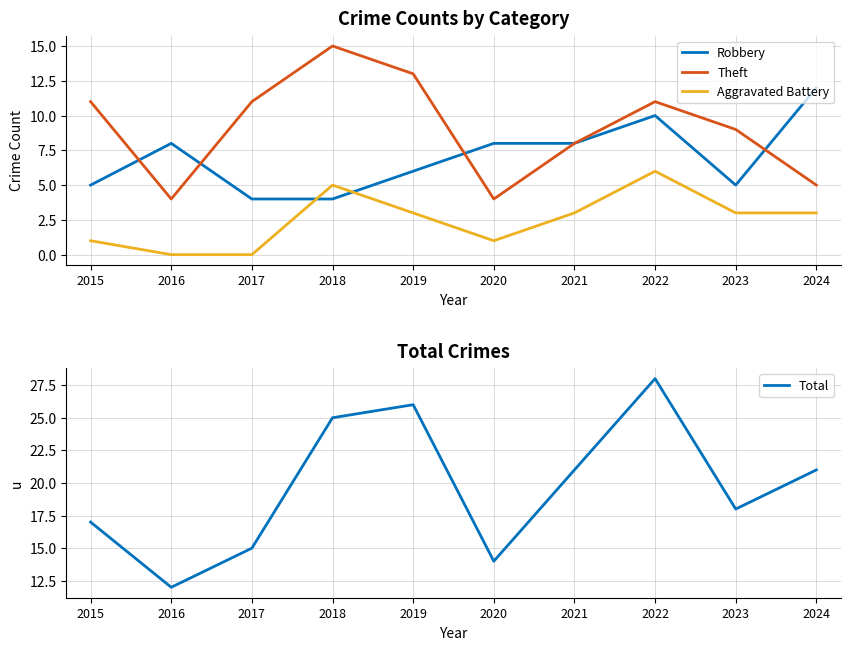

At which label is Aggravated Battery closest to 3?

2019